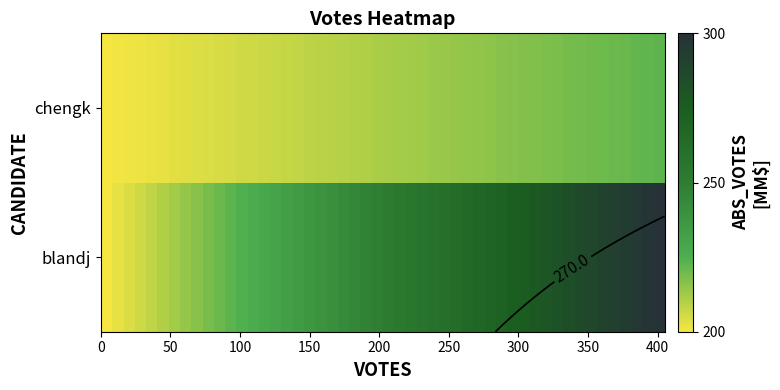

Reading right to left, transcribe all the data shown in this chart.

blandj: 405	405	405	405	405	405
chengk: 91	91	91	91	91	91